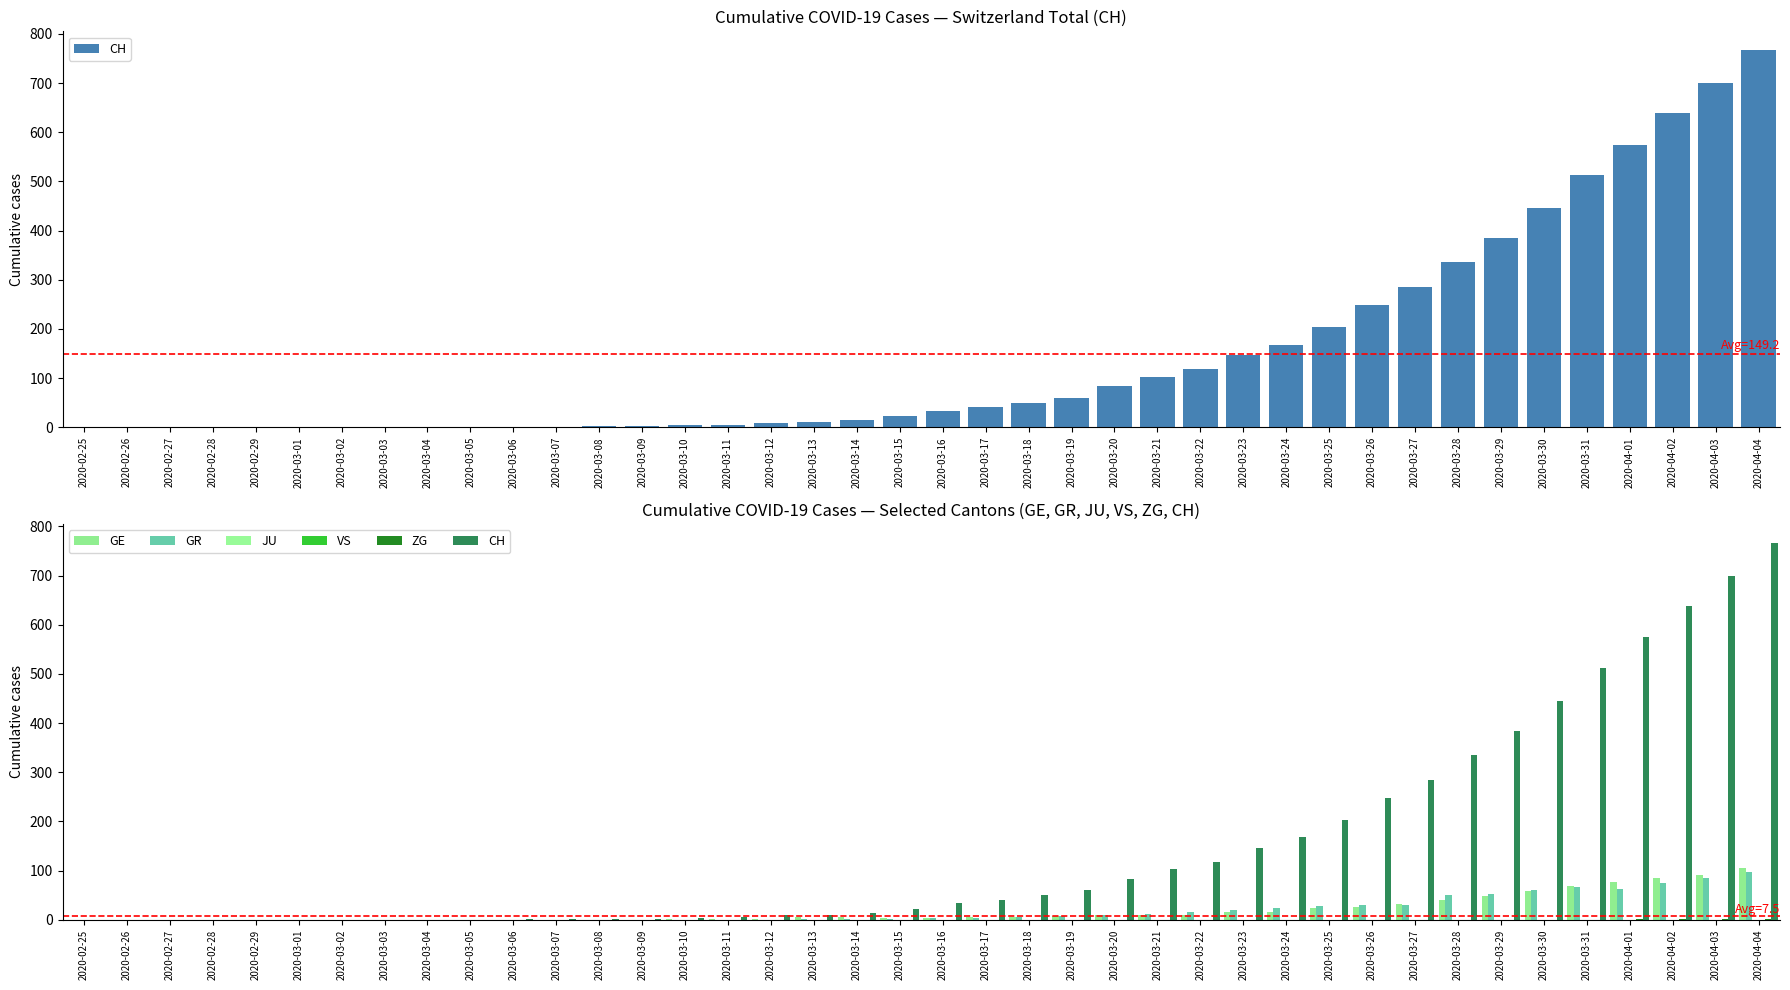

How many bars are there in each group?

6